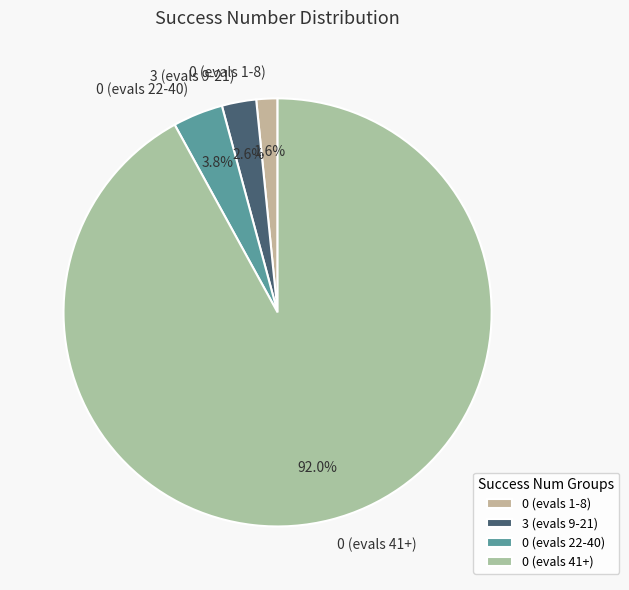

How many slices are in this pie chart?

4